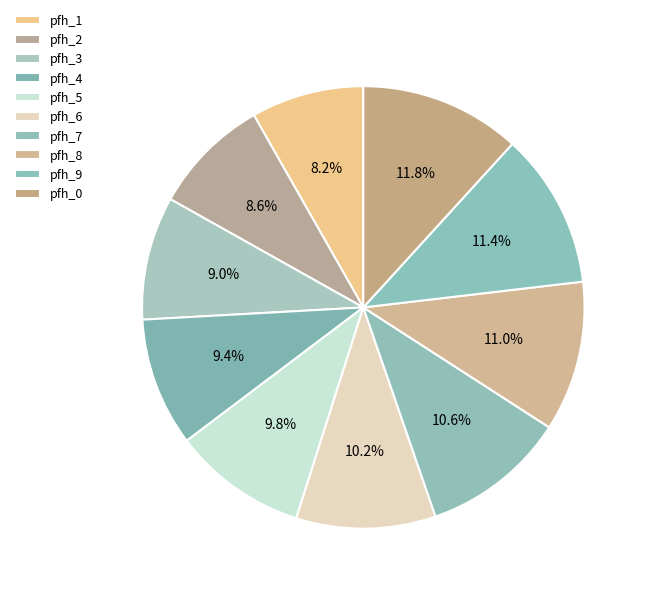

Count the number of slices in the pie.

10